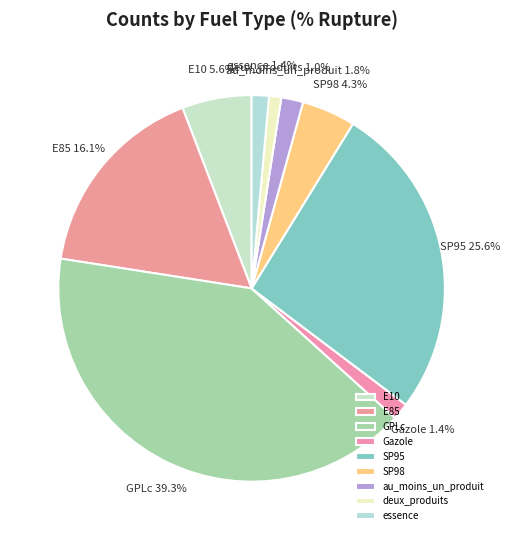

What is the ratio of the value at E85 to the value at SP98?

3.7